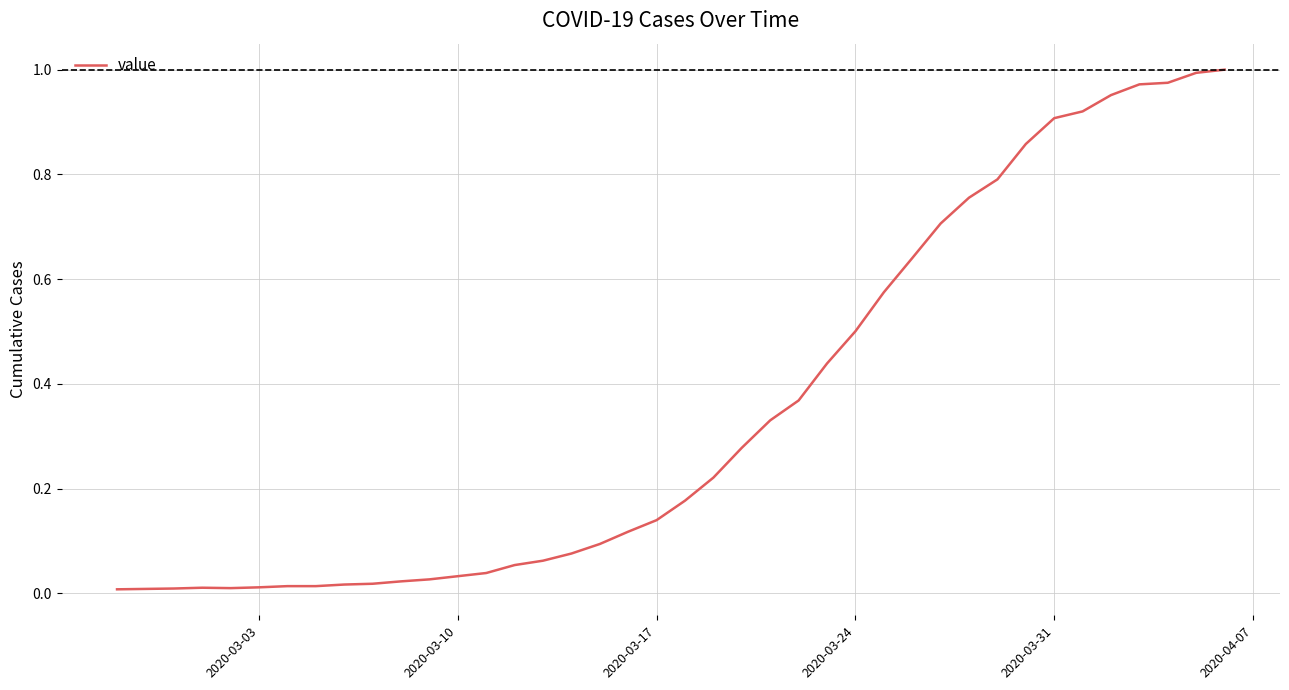

How many lines are shown in the chart?

1